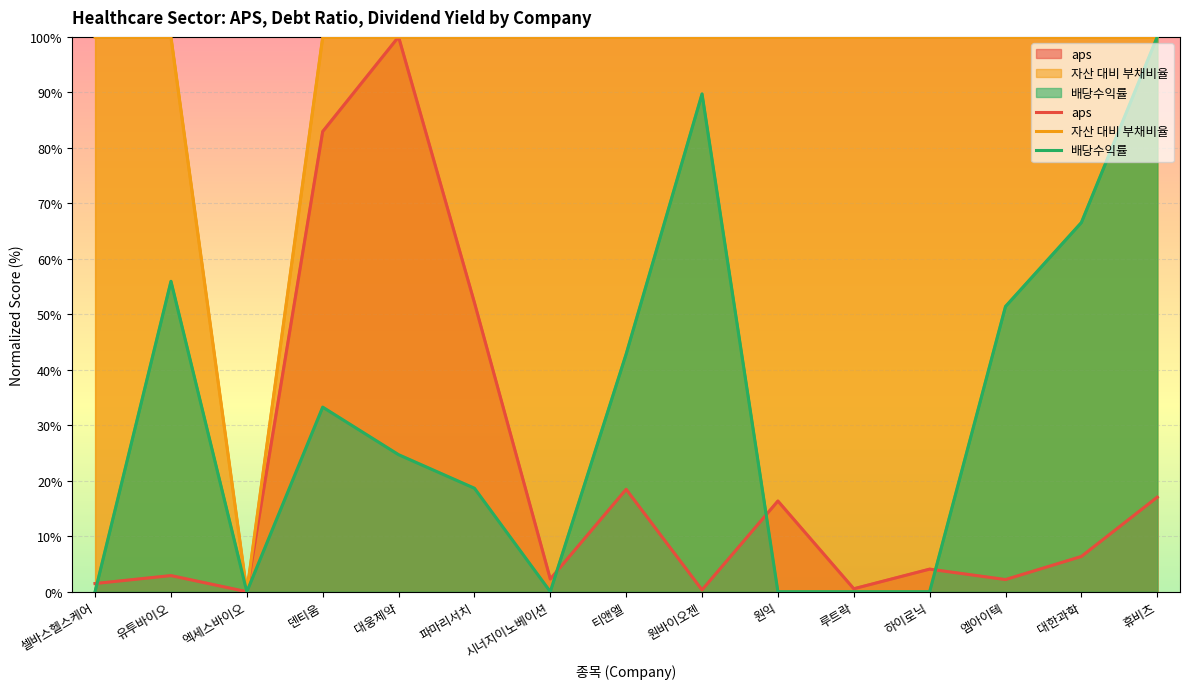

True or false: 자산 대비 부채비율 has more than 2 points higher than both neighbors.

True